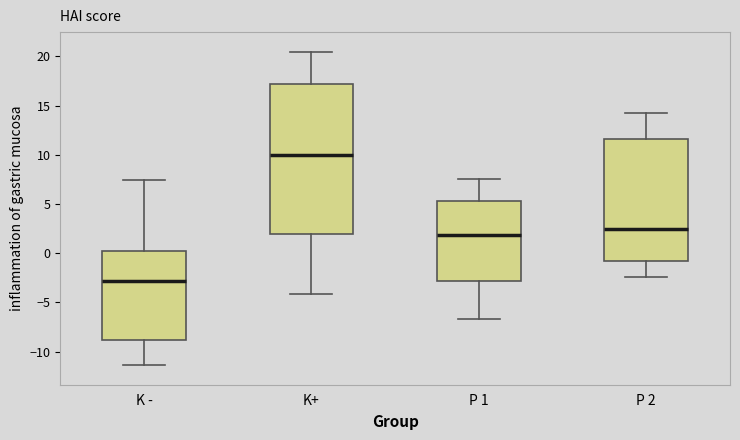

Reading left to right, read every box against the y-axis: the position of its median line, the range the box covers, and the ends of its whiskers. The values are not printed on the chart, so give them approximately, as read against the axis.

K -: median -3.0, box -9.0 to 0.0, whiskers -11.5 to 7.5
K+: median 10.0, box 2.0 to 17.0, whiskers -4.0 to 20.5
P 1: median 2.0, box -3.0 to 5.5, whiskers -6.5 to 7.5
P 2: median 2.5, box -1.0 to 11.5, whiskers -2.5 to 14.5